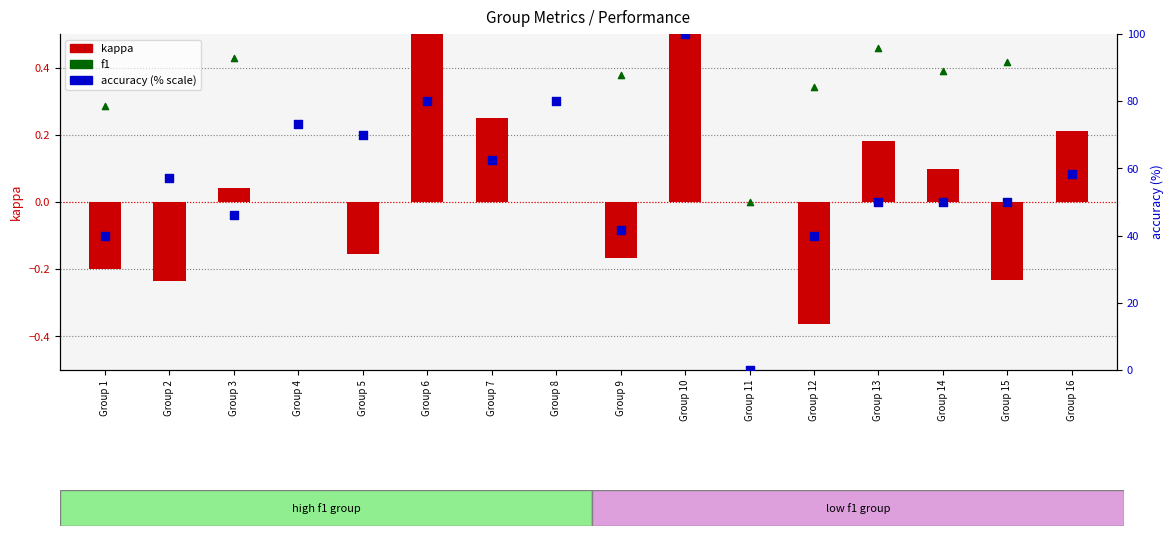

What are all the series names shown in the legend?

kappa, f1, accuracy (% scale)